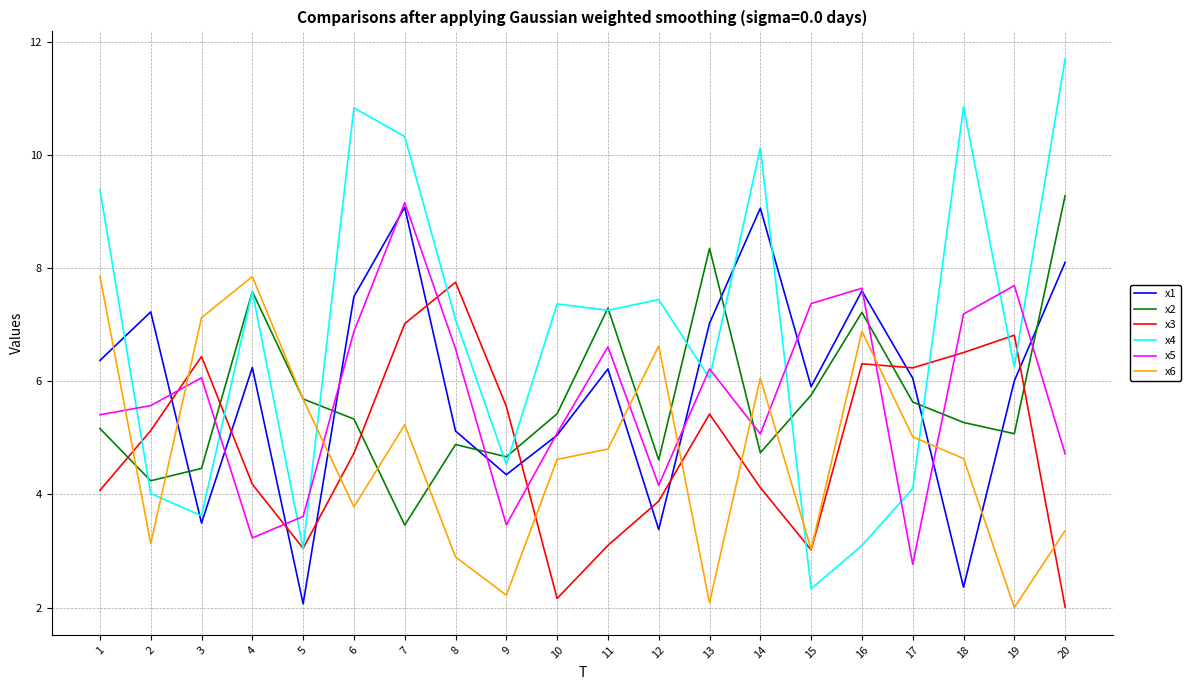

The value of x6 at 13 is 2.1. True or false?

True